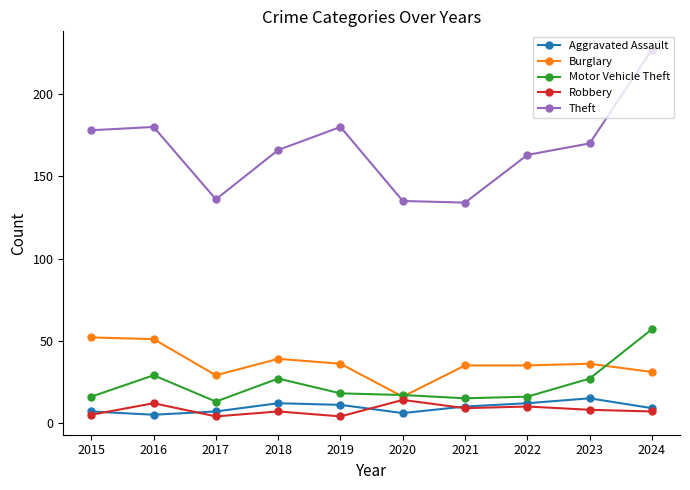

True or false: Aggravated Assault has more than 1 interior local peaks.

True